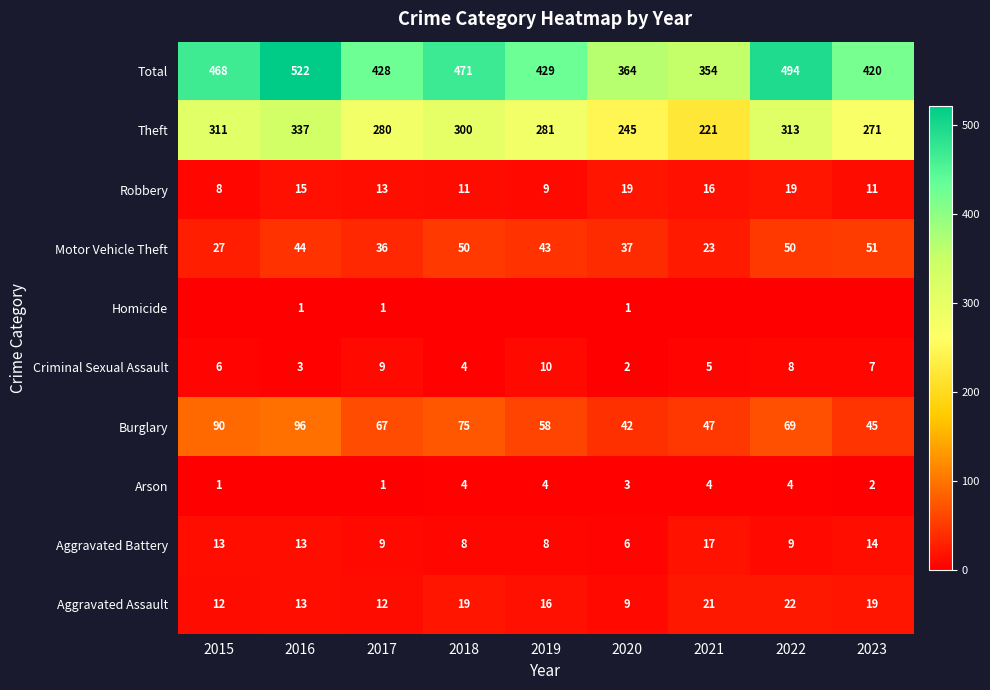

What is the difference between the Total values at 2018 and 2015?

3